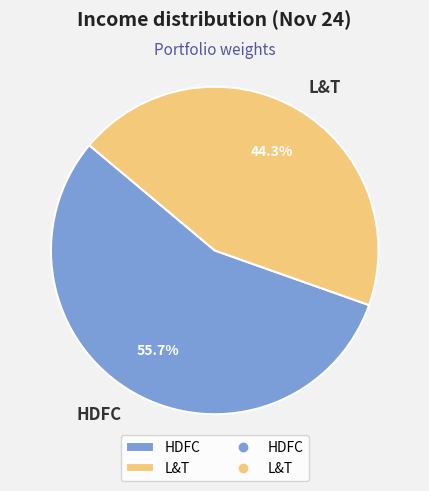

How many slices are in this pie chart?

2